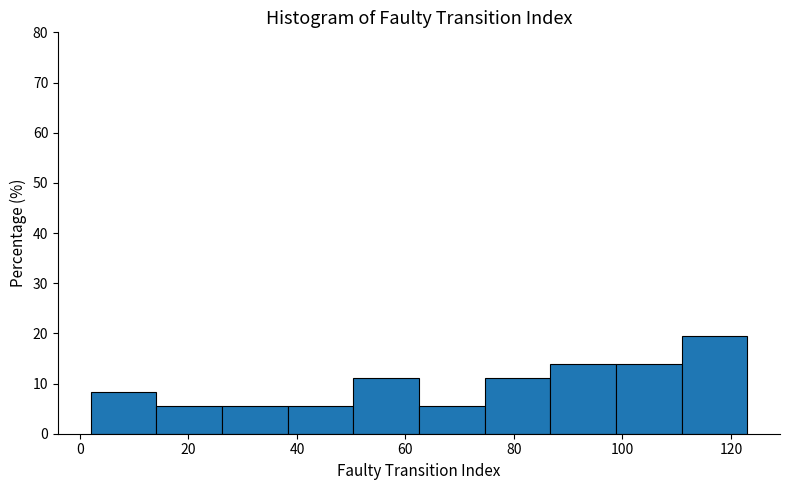

Which range on the x-axis has the tallest bar?

110 to 124